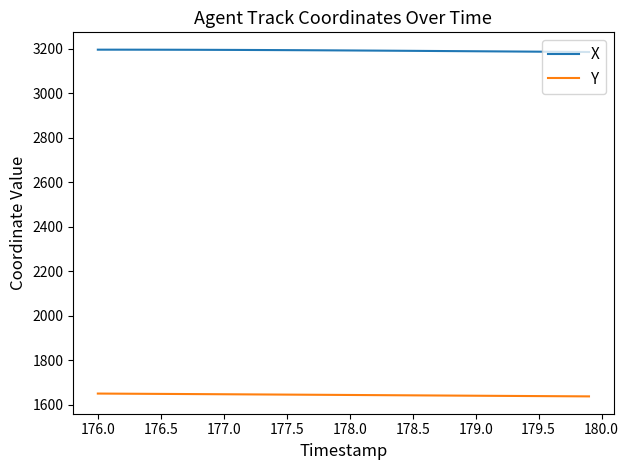

Rank the series by their maximum value, from highest to lowest.

X, Y